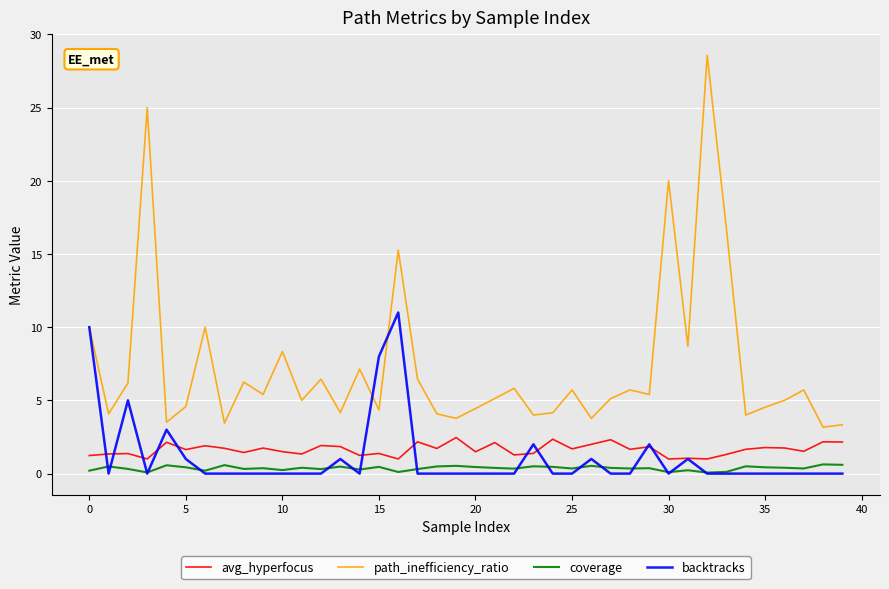

What is the maximum value for avg_hyperfocus?

2.5